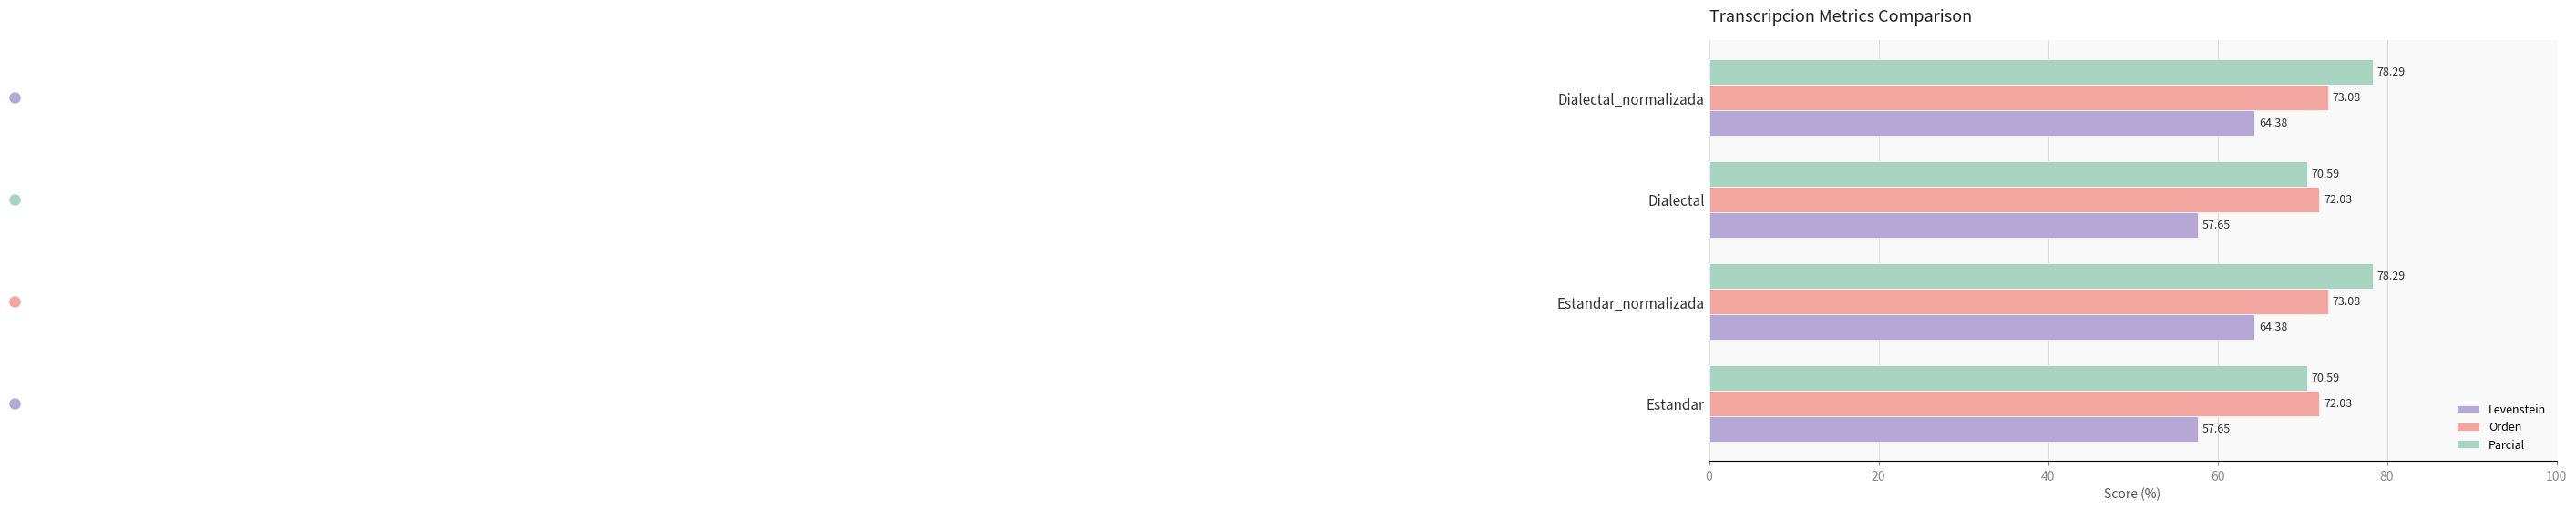

List the series in order of their peak value, highest first.

Parcial, Orden, Levenstein